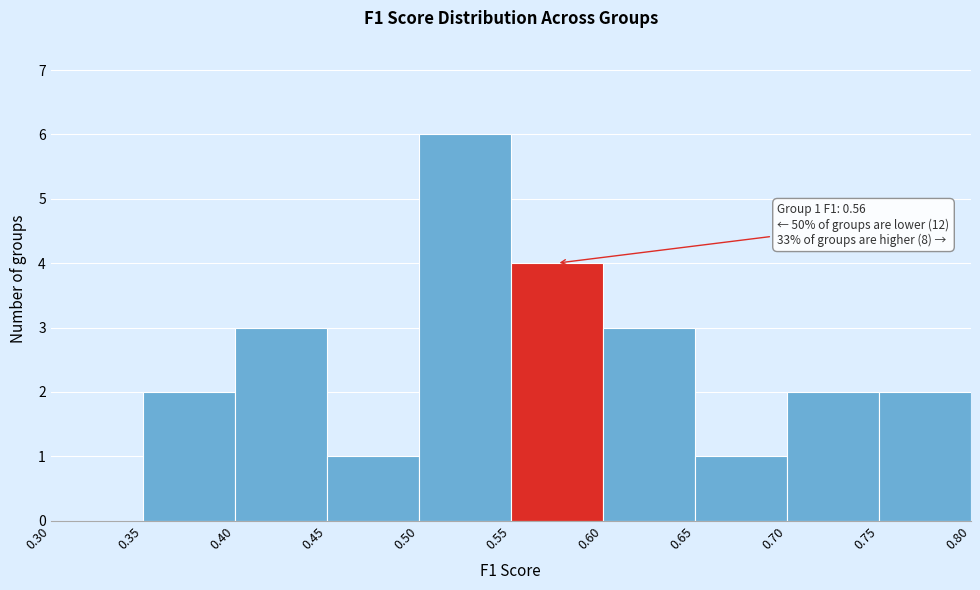

Over which range of the x-axis is the bar tallest?

0.50 to 0.55